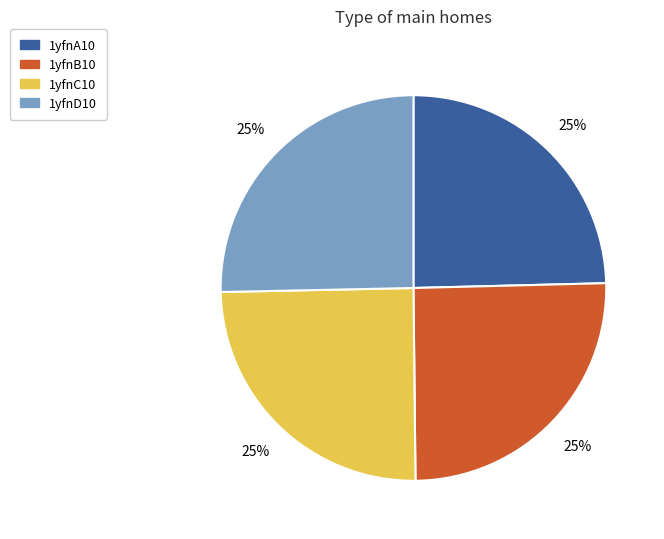

True or false: 1yfnD10 accounts for 34% of the total.

False